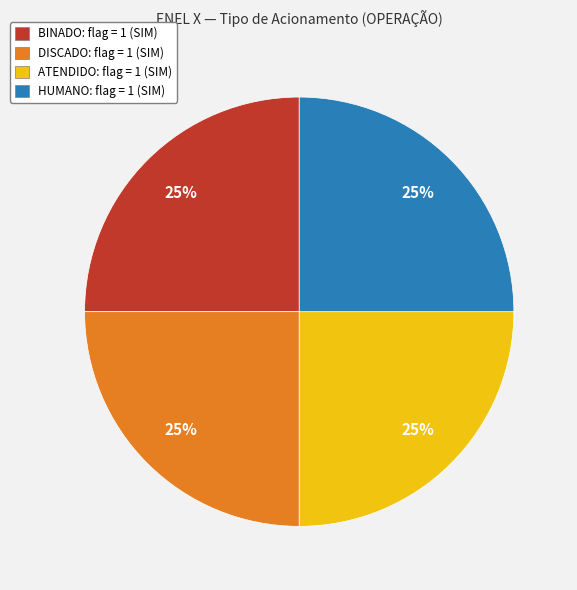

To the nearest percent, what is the average slice percentage?

25%